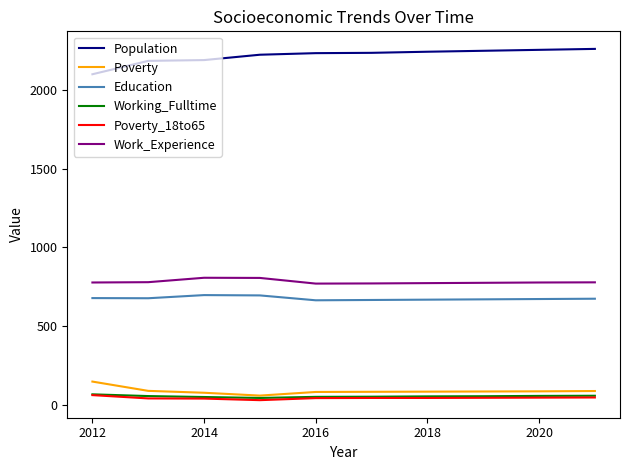

True or false: Education and Population intersect in this chart.

False